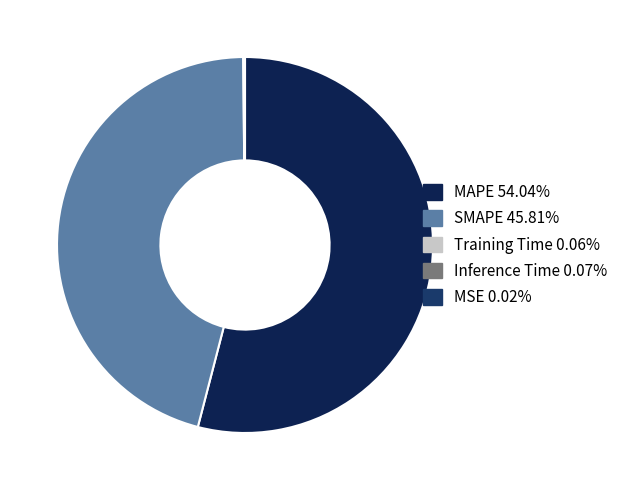

How many segments does this pie chart have?

5